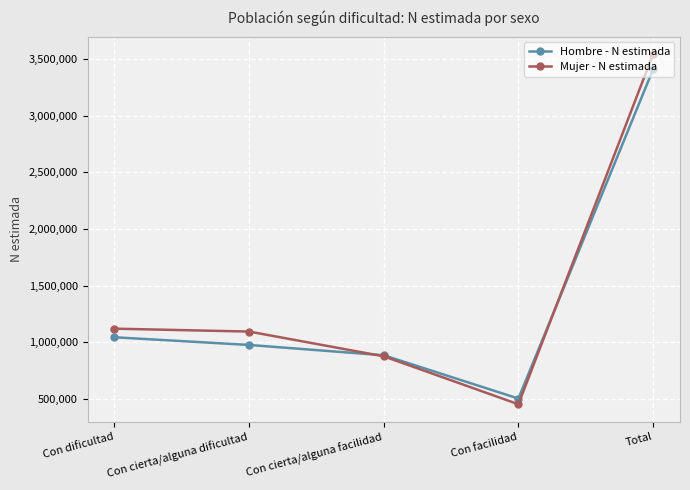

List the series in order of their overall mean, highest first.

Mujer - N estimada, Hombre - N estimada